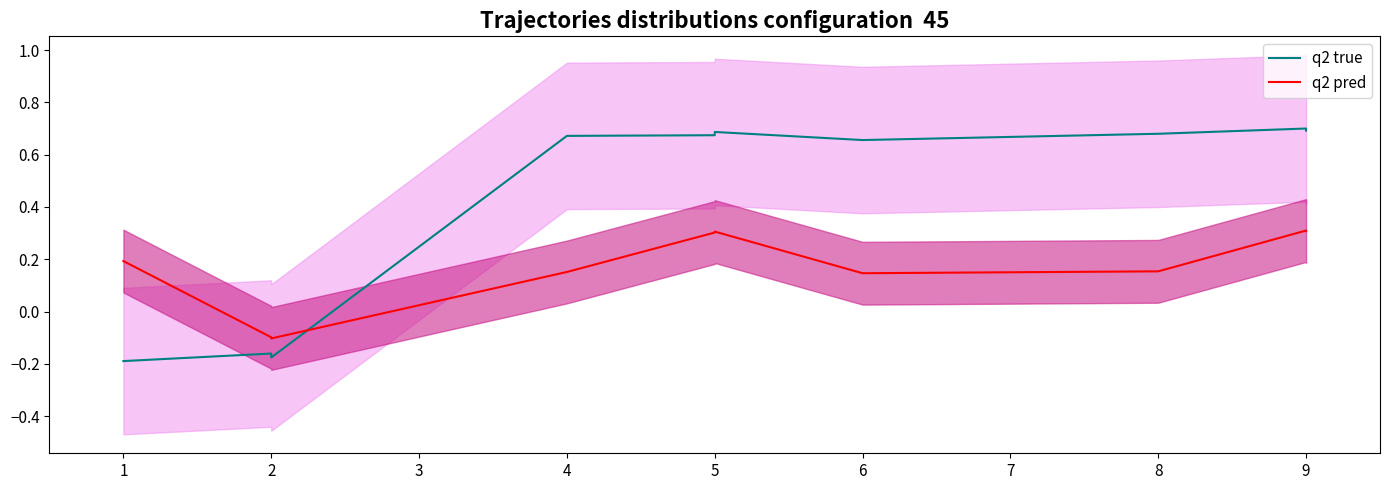

How many times do q2 pred and q2 true cross each other?

1